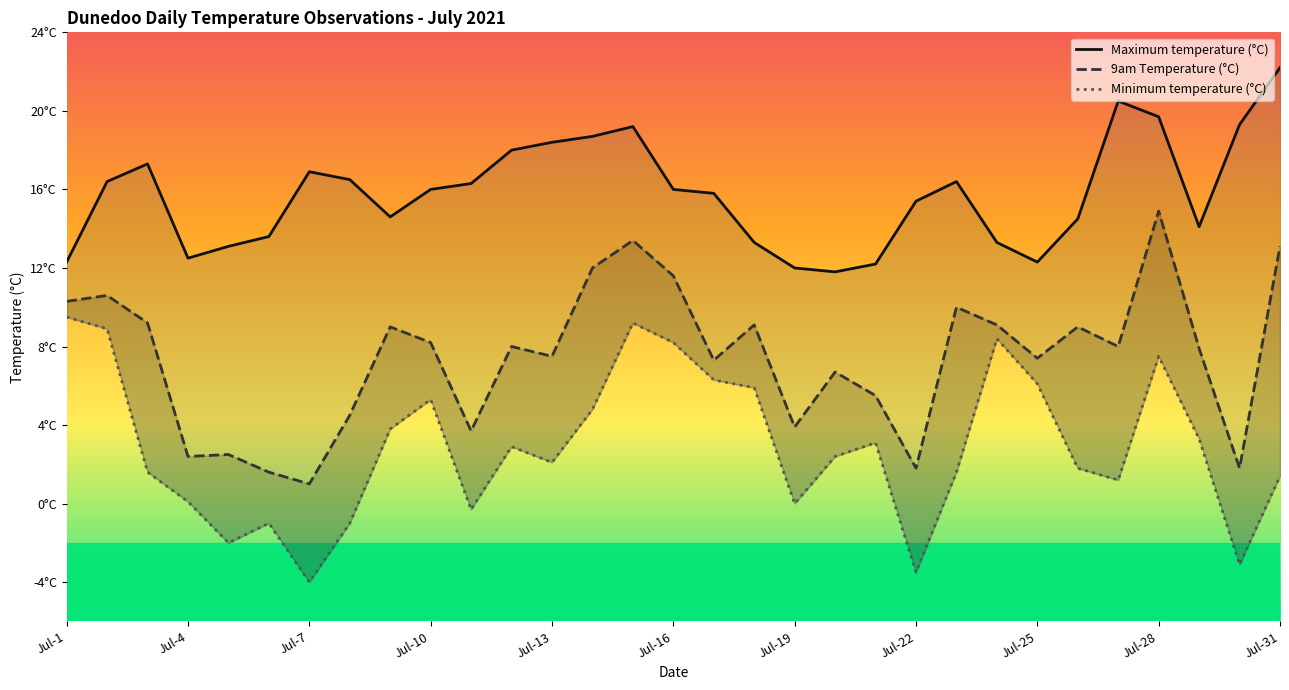

Which series has the largest range (max minus min)?

9am Temperature (°C)